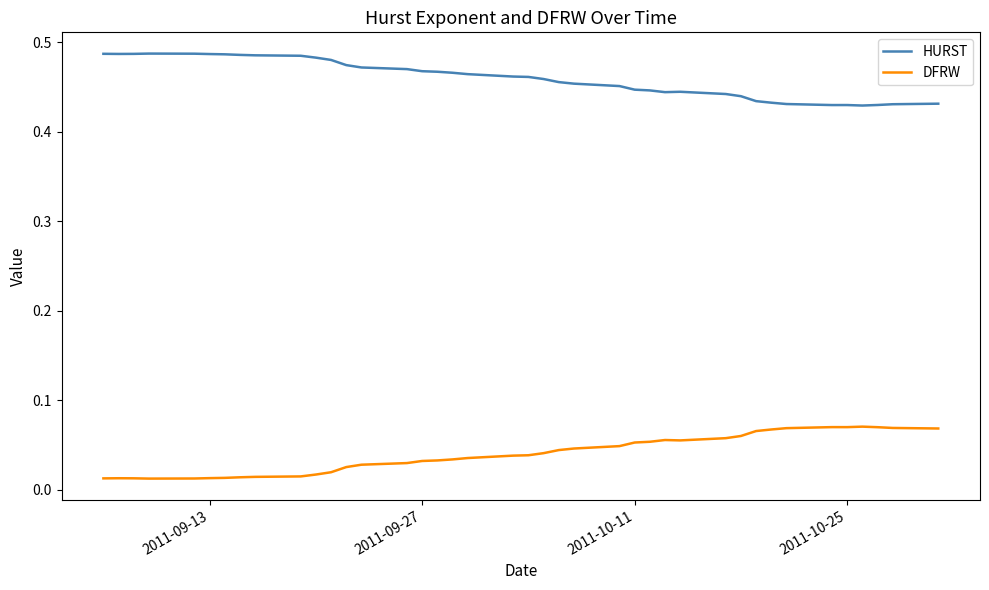

List the series in order of their peak value, highest first.

HURST, DFRW